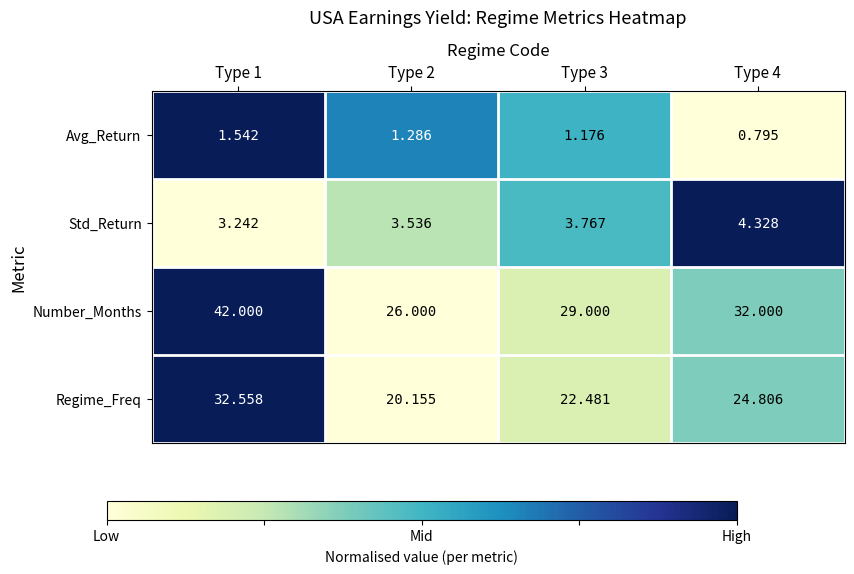

Which series has the largest total across all categories?

Number_Months